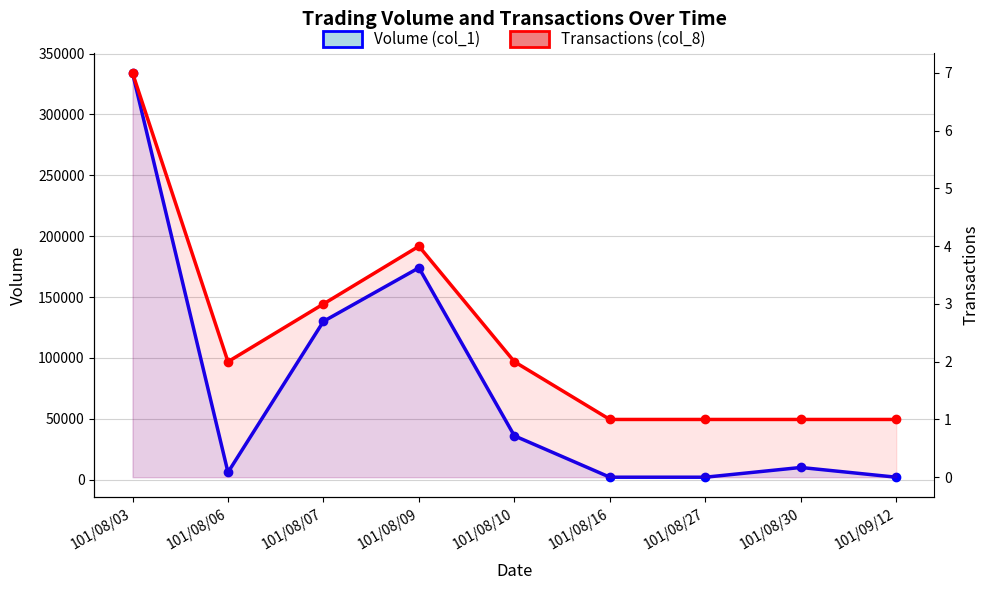

The Transactions (col_8) series shows 2 at 101/08/06. True or false?

True